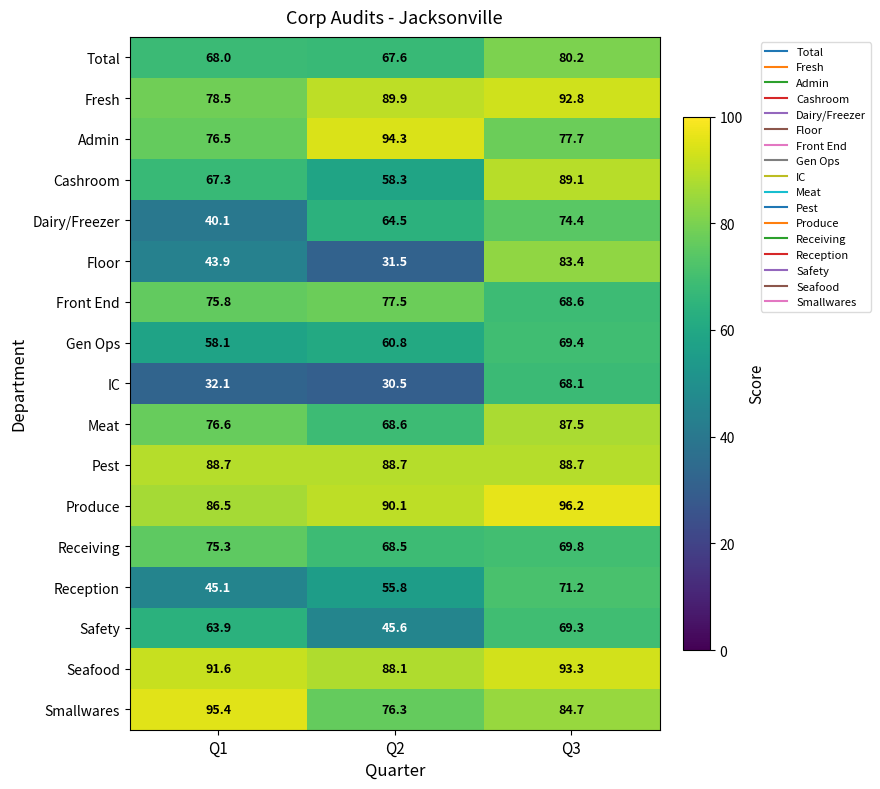

At which category is the sum across all series the highest?

Q3